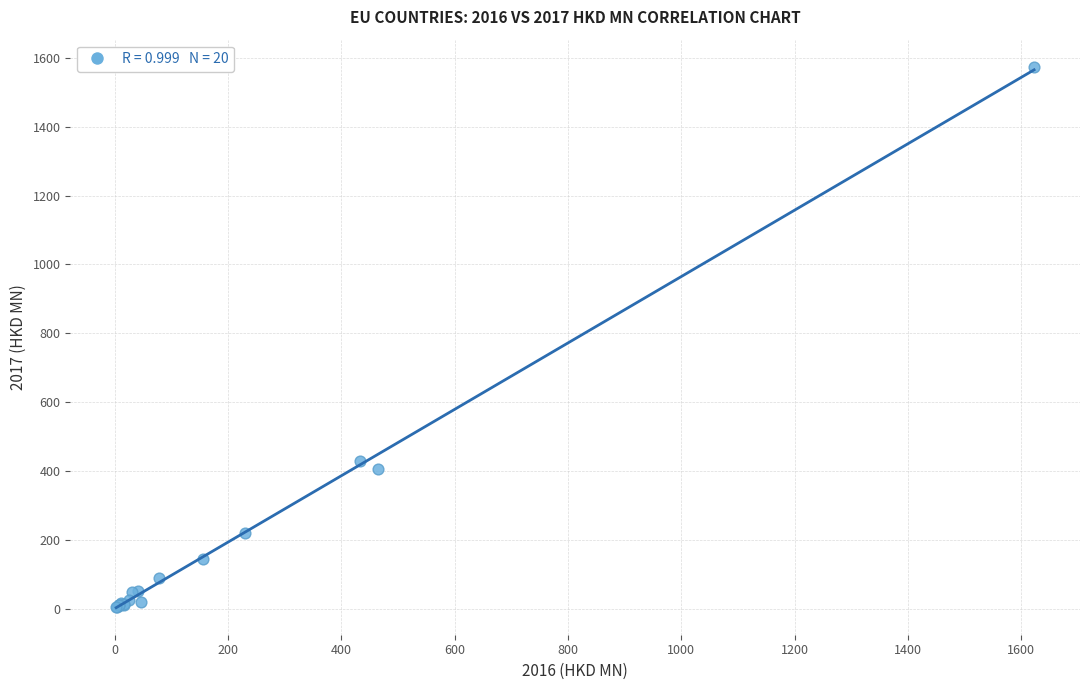

What Y value in the scatter plot is closest to 789?

429.8